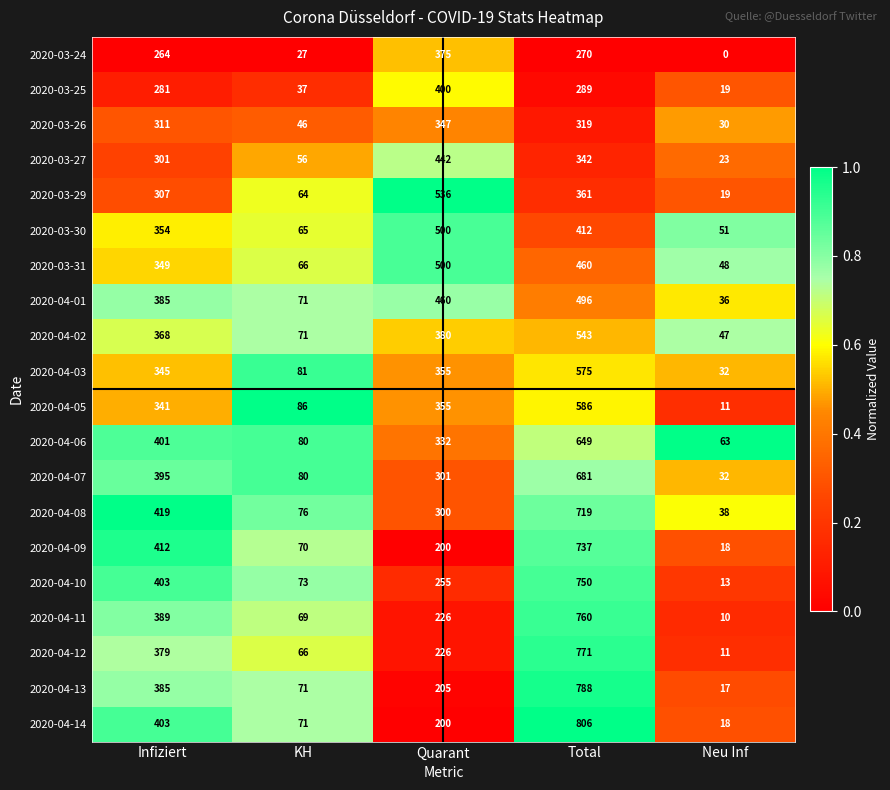

The 2020-03-31 series shows 500 at Quarant. True or false?

True